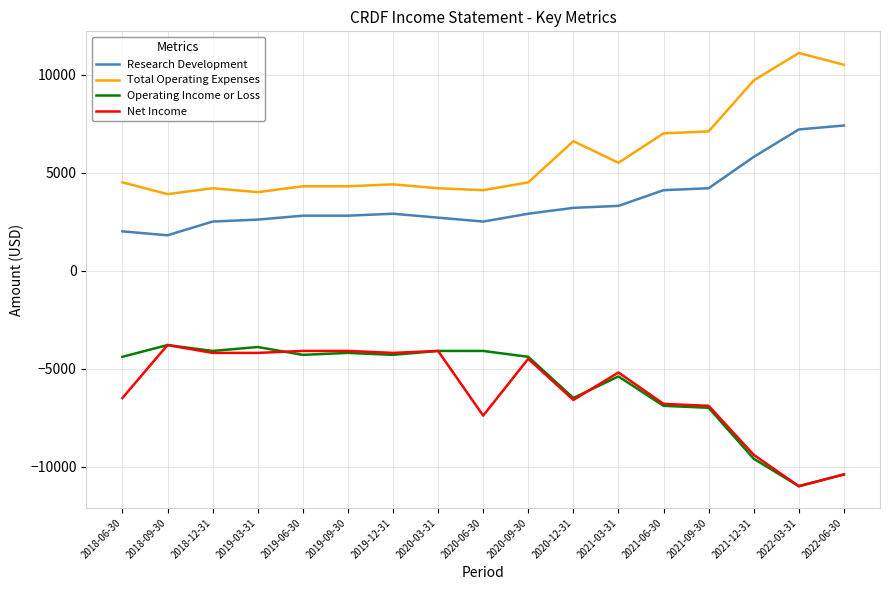

Where is the first local minimum for Research Development?

2018-09-30